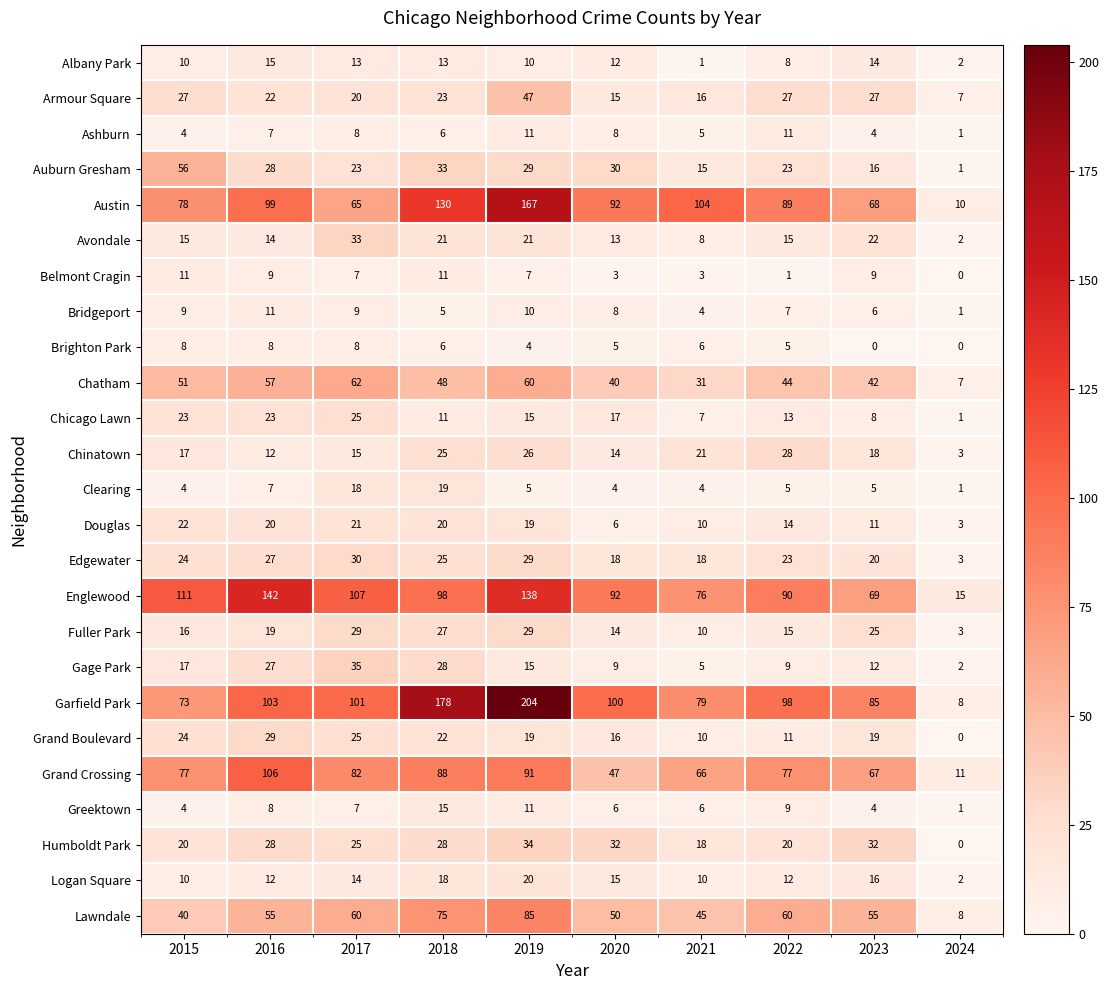

Count the number of categories in the chart.

10